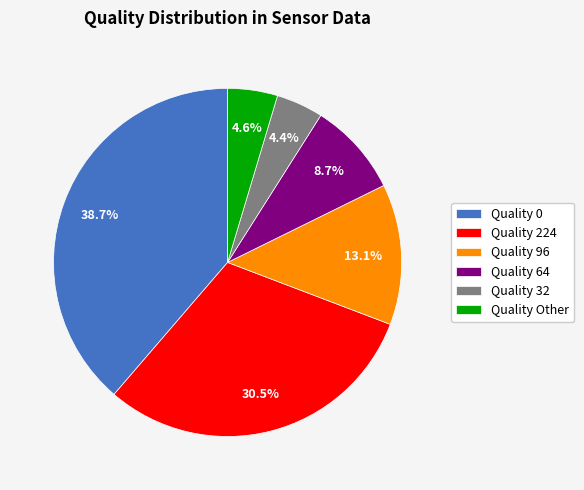

Is there any slice that represents more than half of the pie?

No